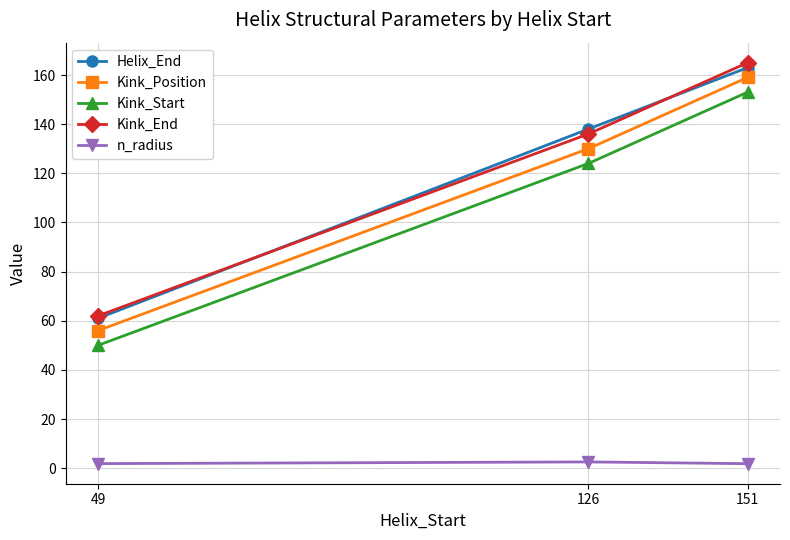

Rank the categories by Helix_End value from lowest to highest.

49, 126, 151